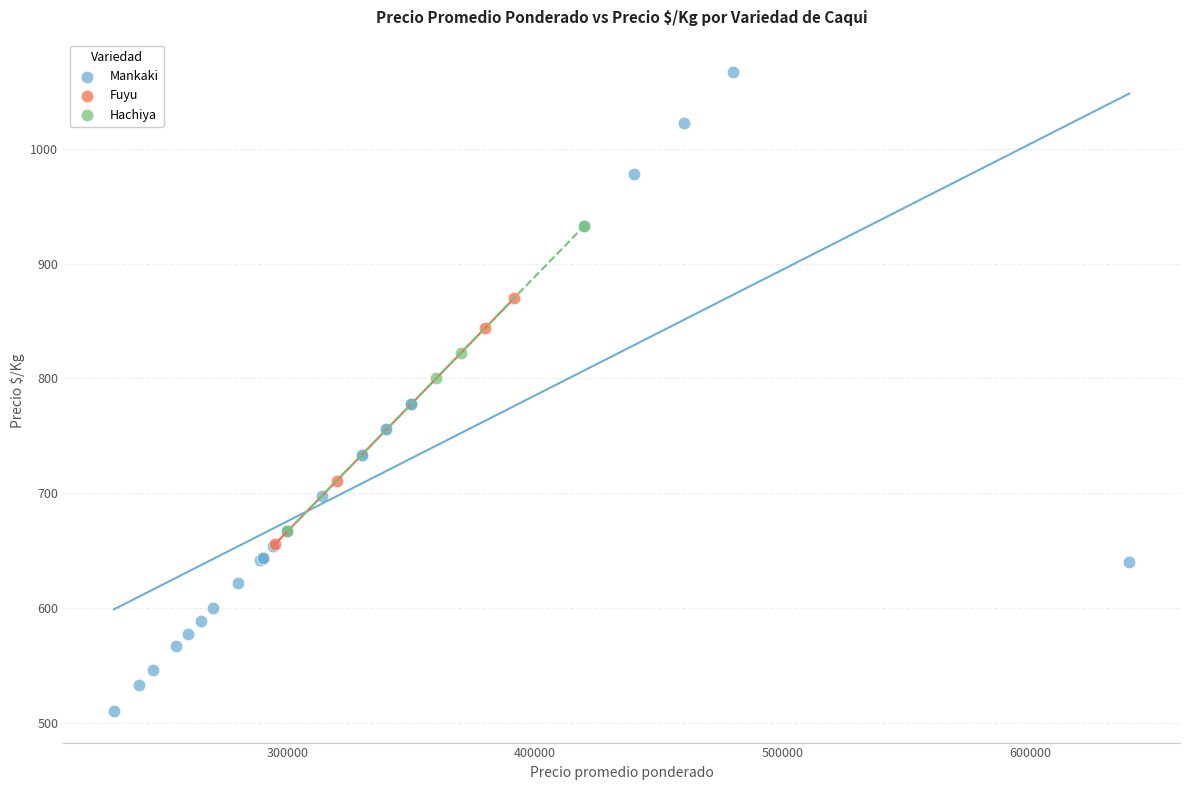

Which series reaches the minimum Y coordinate?

Mankaki